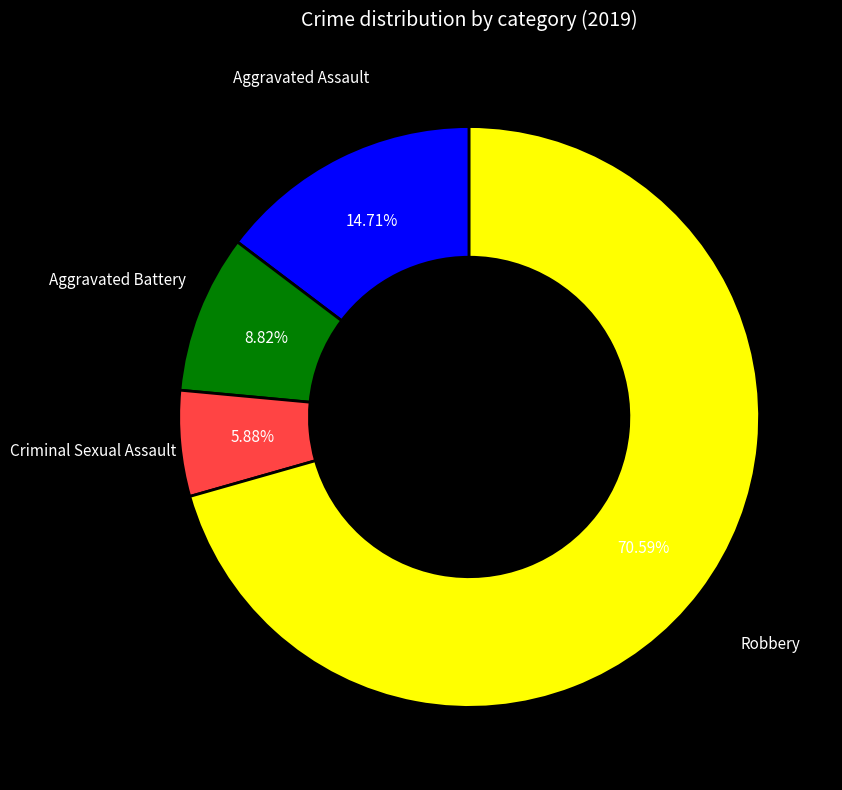

What percentage do Aggravated Battery and Criminal Sexual Assault together represent?

14.7%